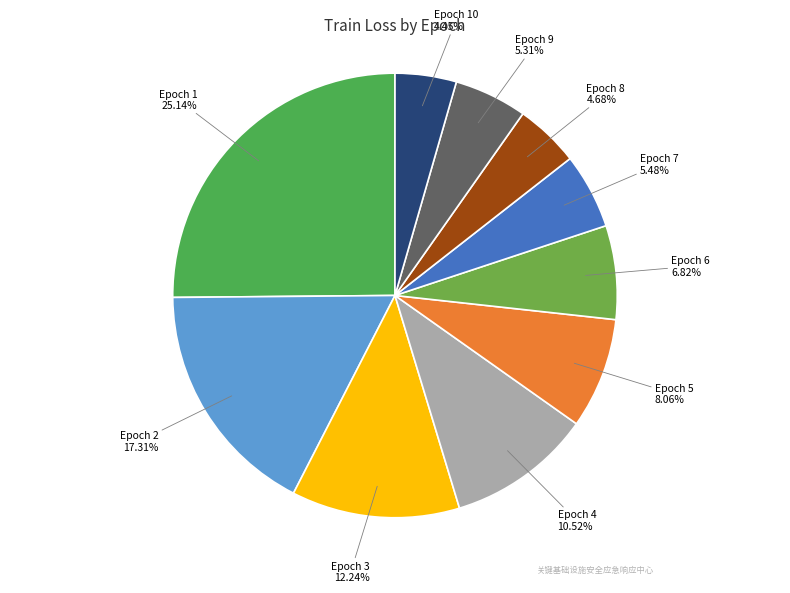

Which has a higher value, Epoch 9 or Epoch 2?

Epoch 2